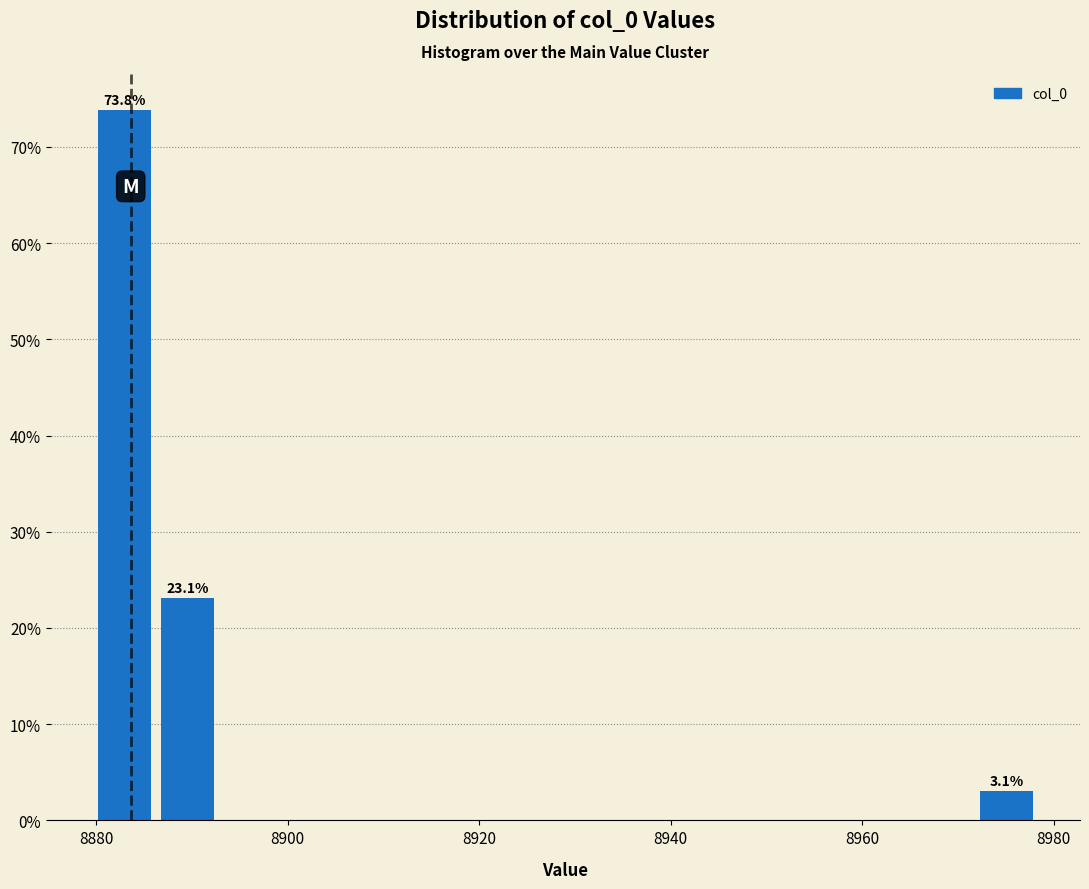

Read against the x-axis, roughly where is the centre of the tallest bar?

8882